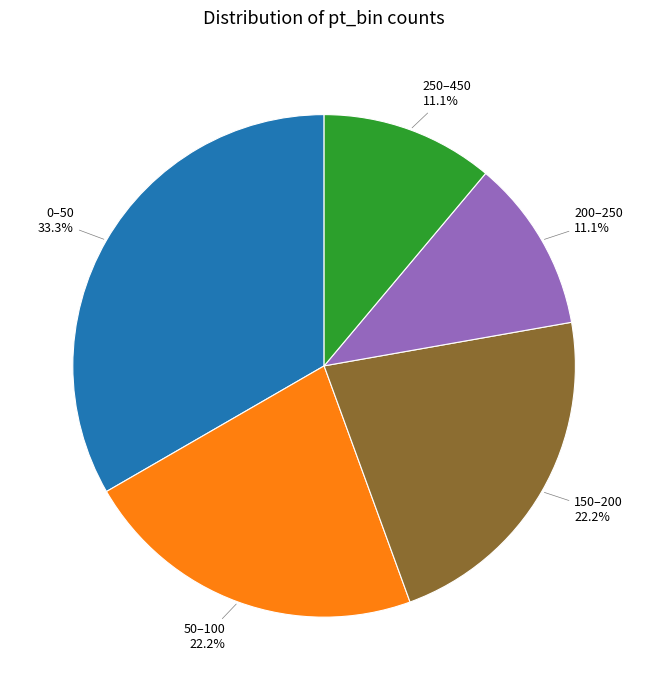

Is it true that 250–450 is 11% of the pie?

True